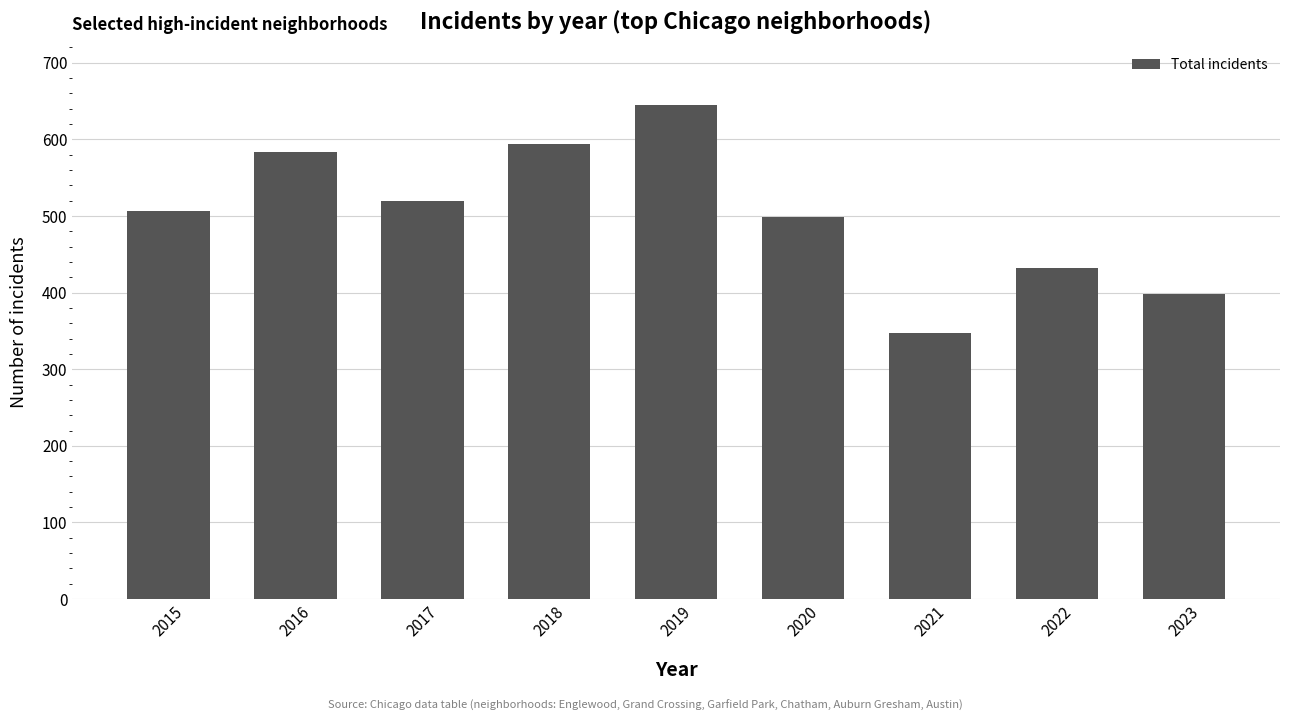

What is the change in value from 2015 to 2022?

-74